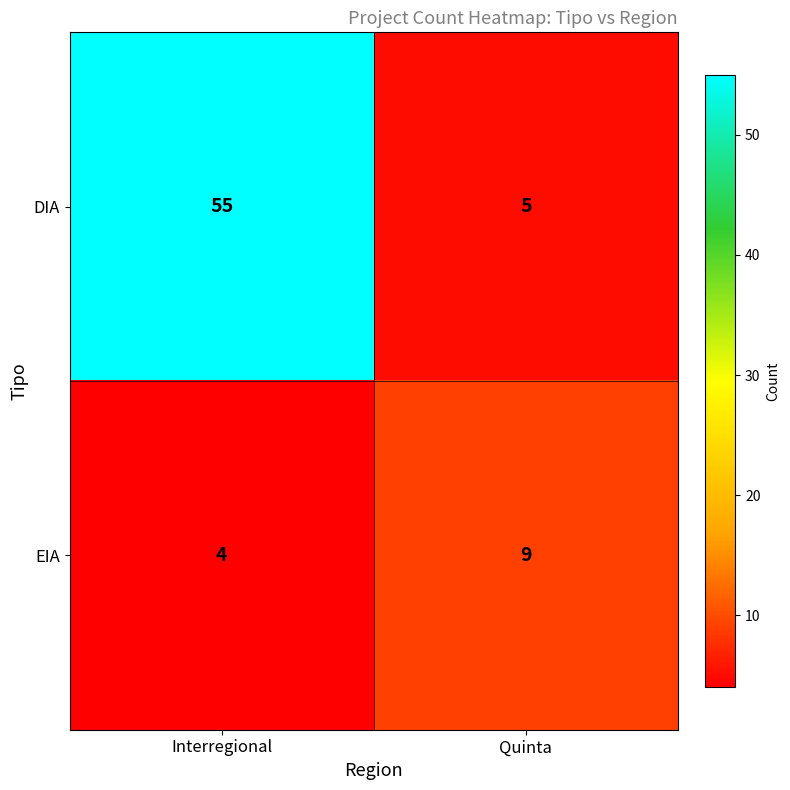

At which category is the sum across all series the highest?

Interregional